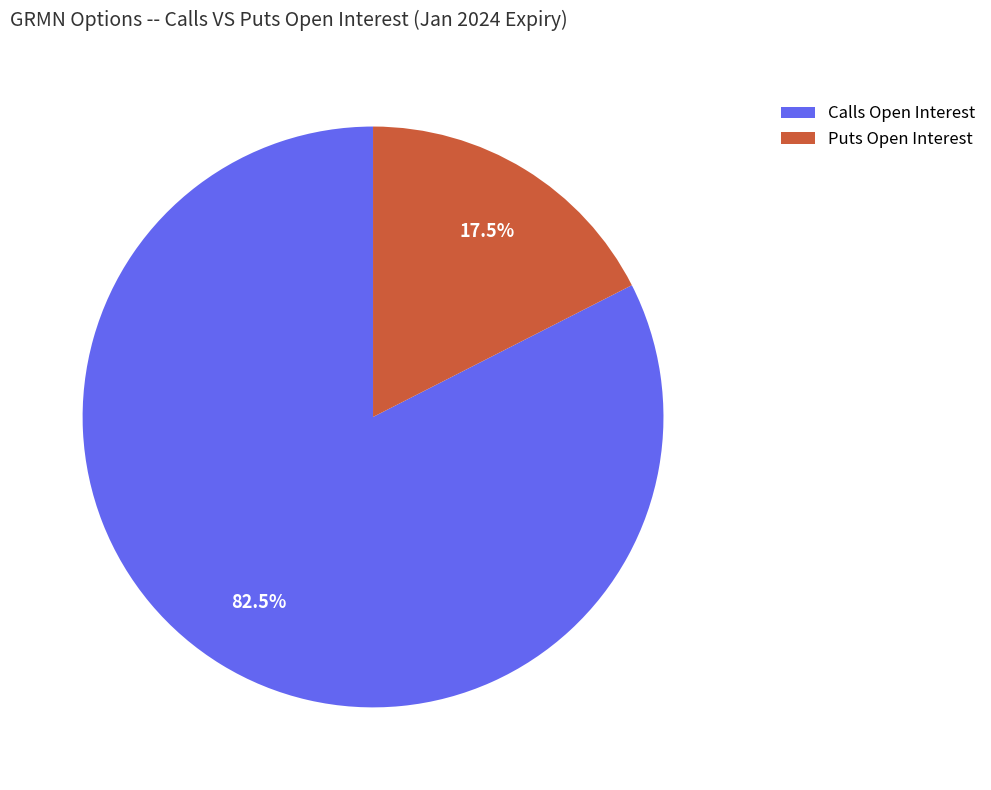

What percentage do Calls Open Interest and Puts Open Interest together represent?

100.0%